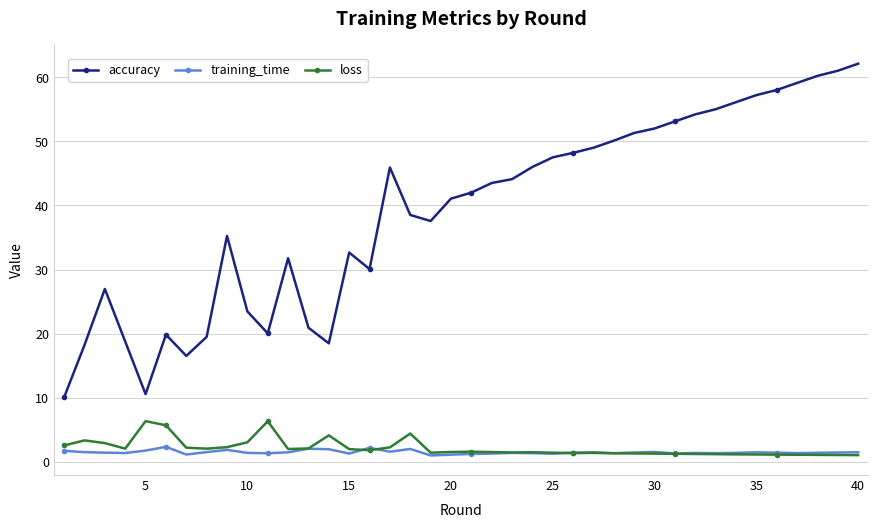

Which series has the widest spread of values?

accuracy